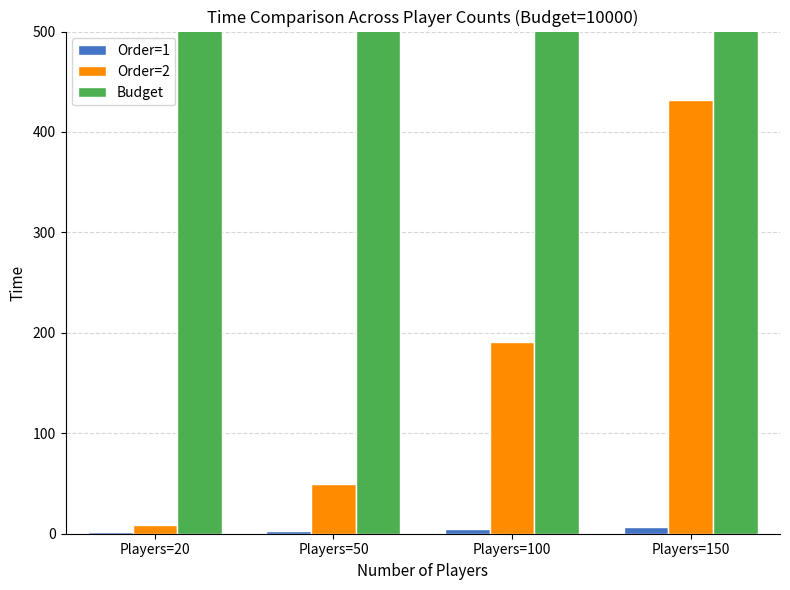

Where is Order=2 nearest to the value 219?

Players=100